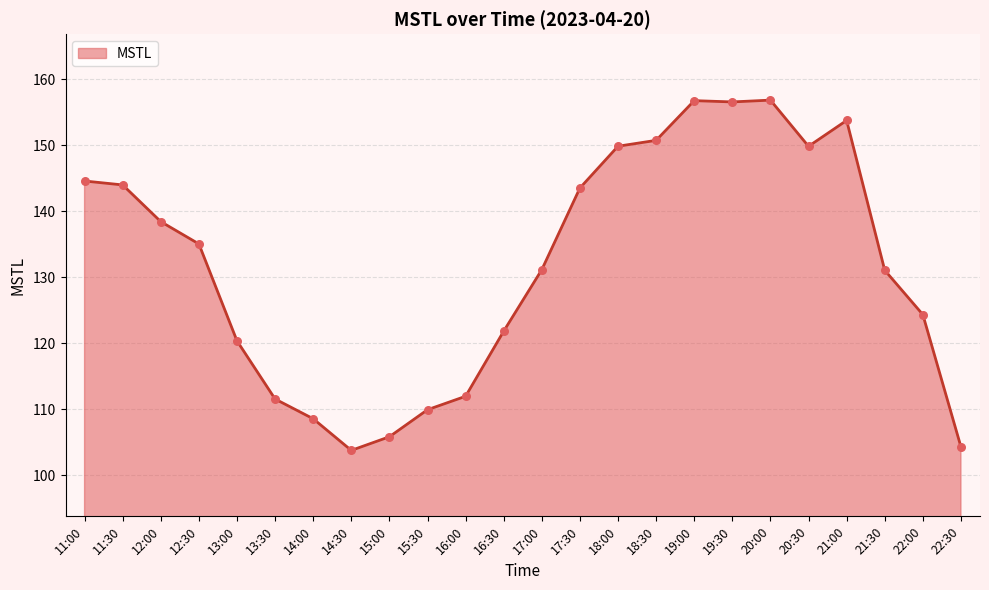

What is the change in value from 15:00 to 18:30?

+44.9